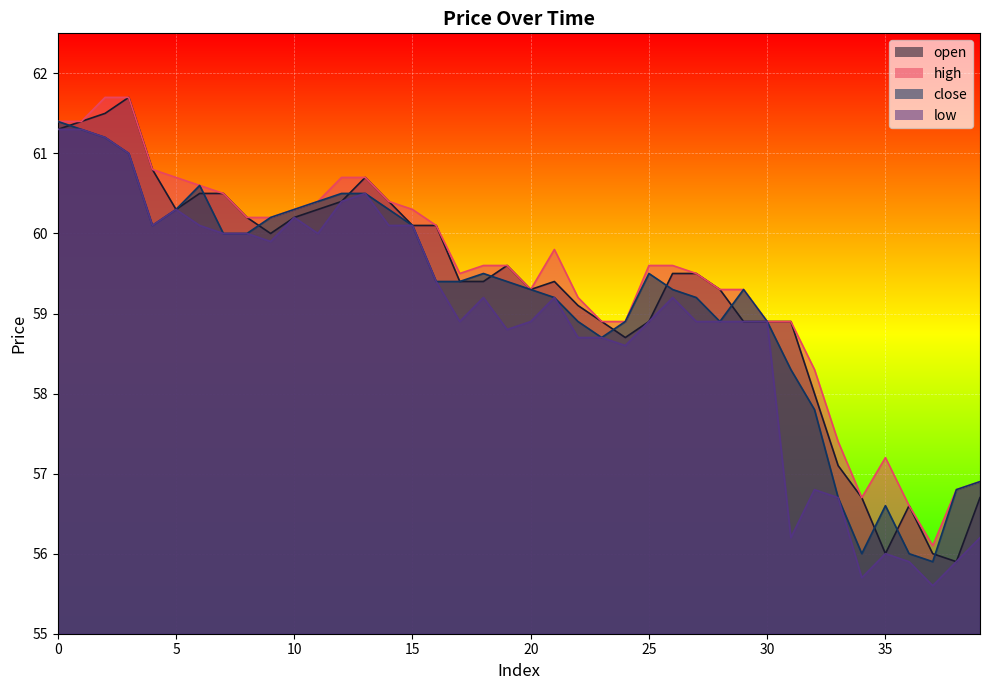

Between 17 and 26, which is larger?

26